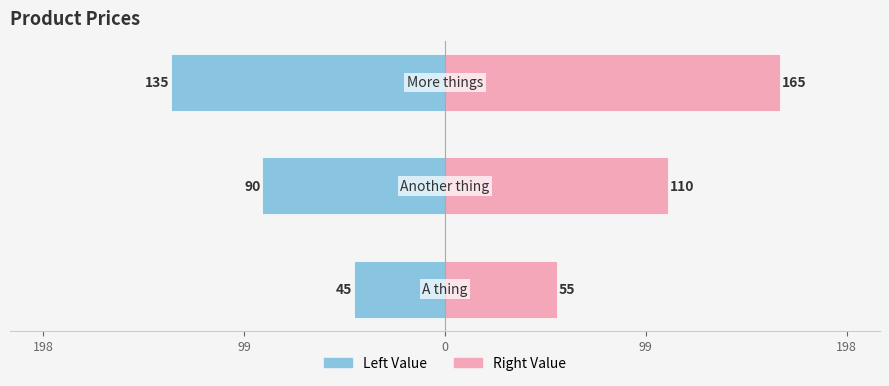

Which series has the largest total across all categories?

Right Value